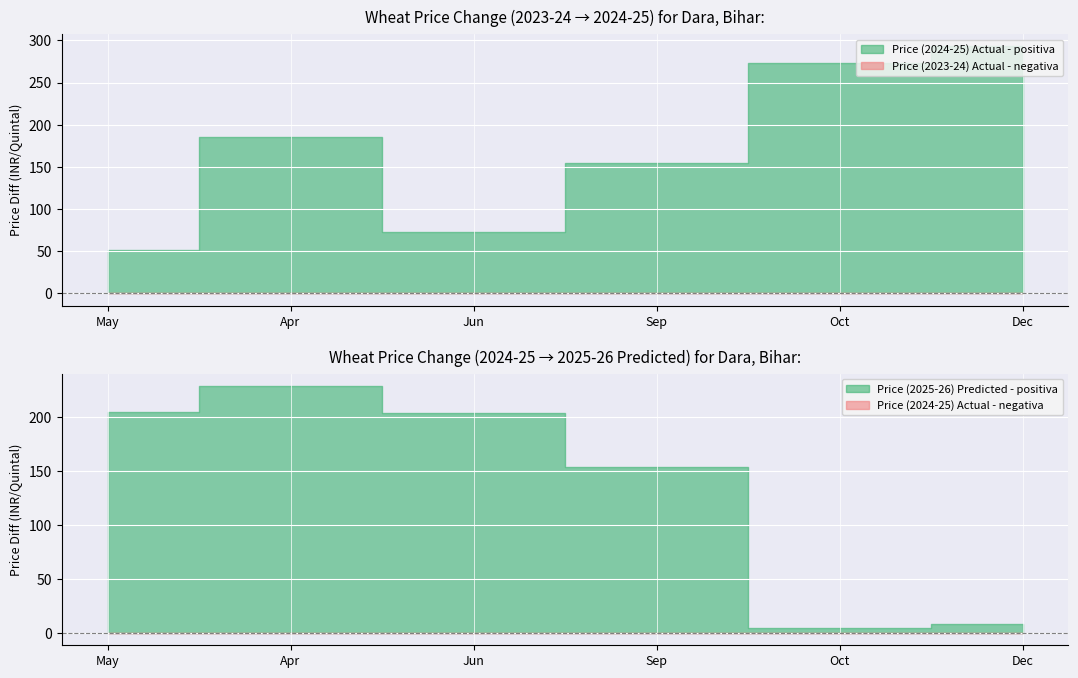

True or false: 2024-25 Actual has a value of 1539 at Jun.

False